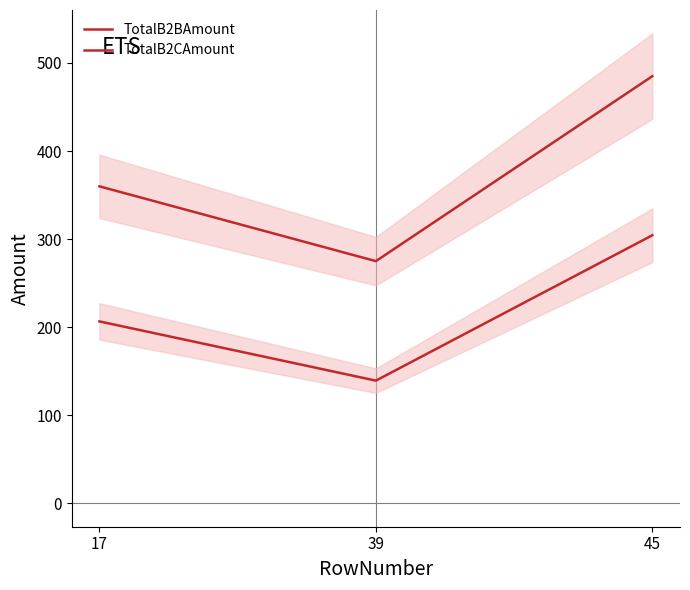

Is it true that TotalB2BAmount equals 304.3 at 45?

True